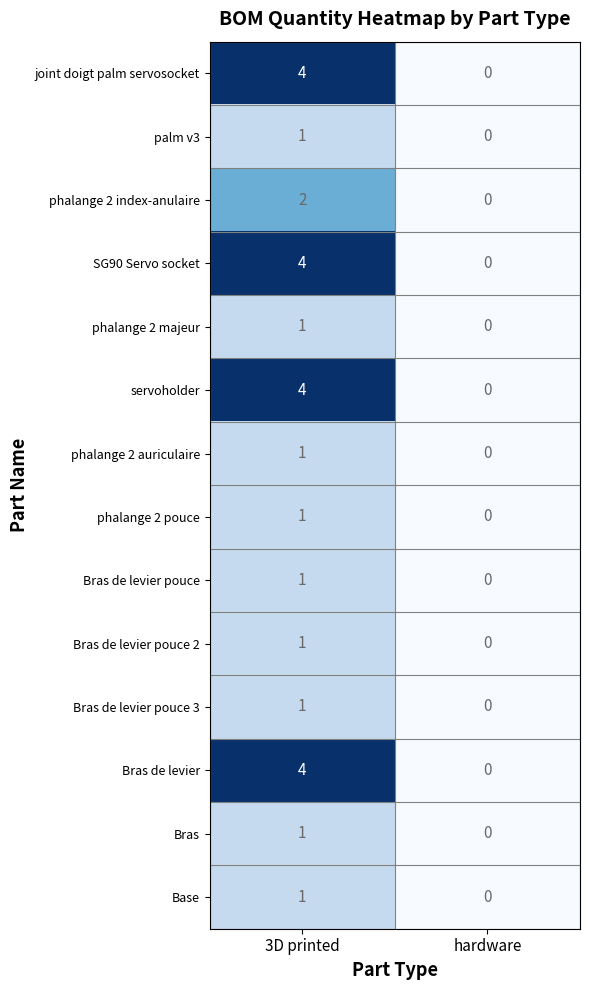

At which category is the sum across all series the highest?

3D printed